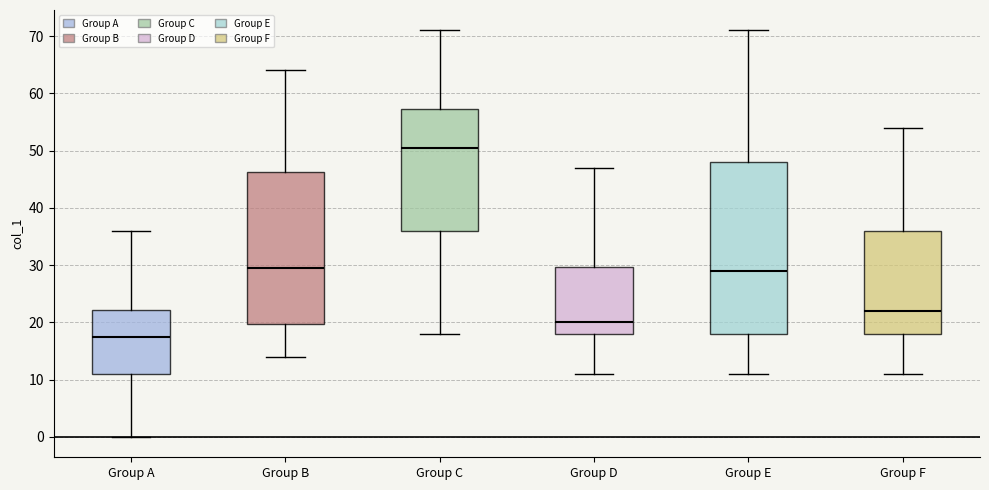

Which box has the lowest median line?

Group A